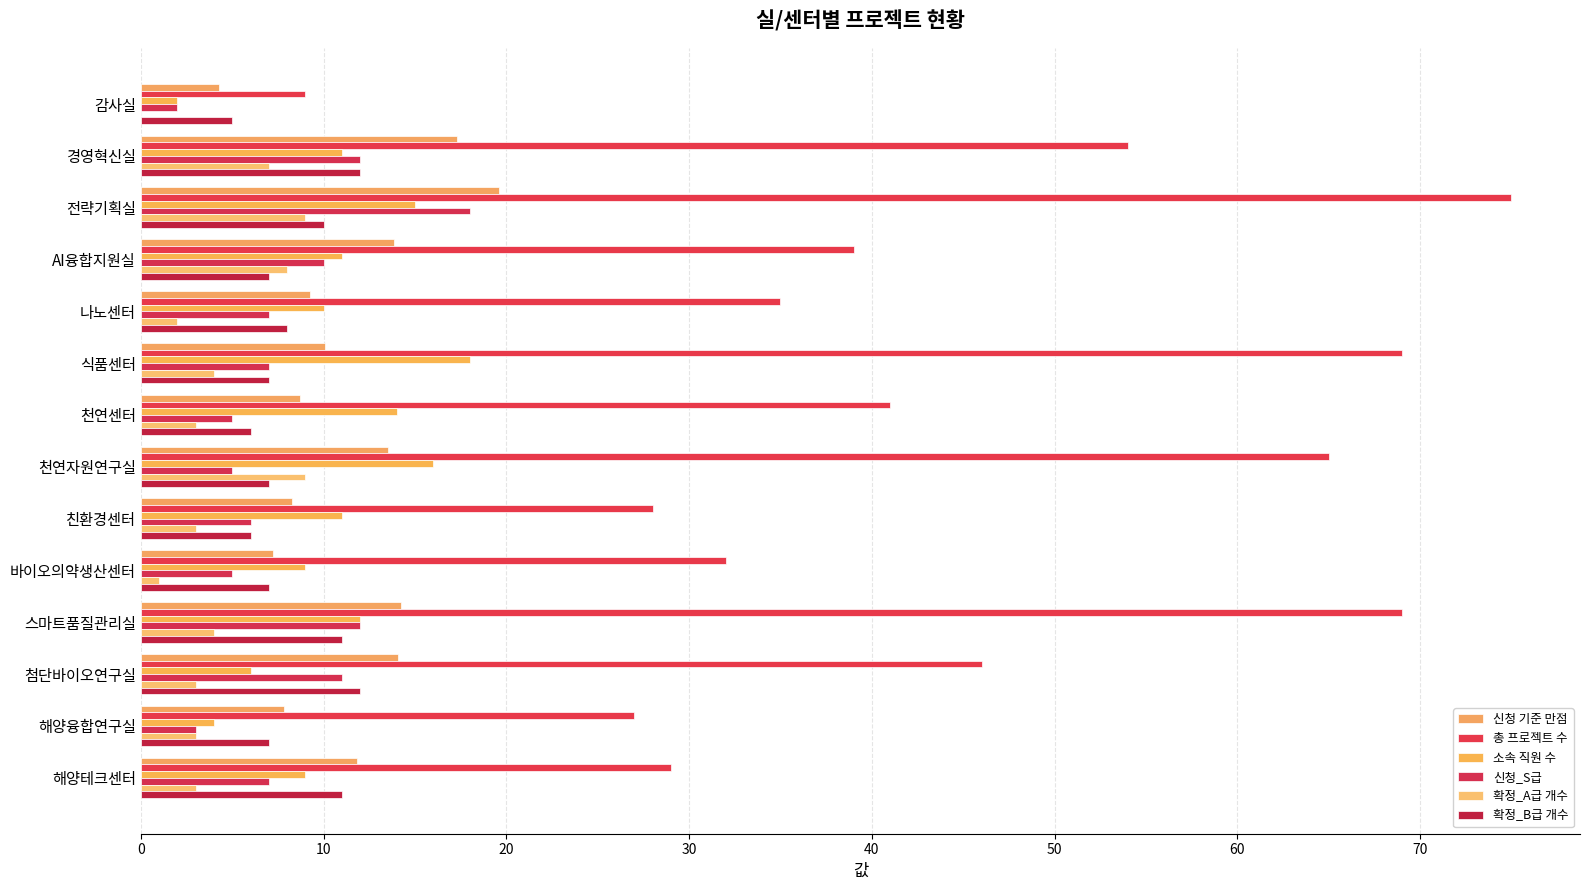

How many positive values does the 확정_A급 개수 series have?

13